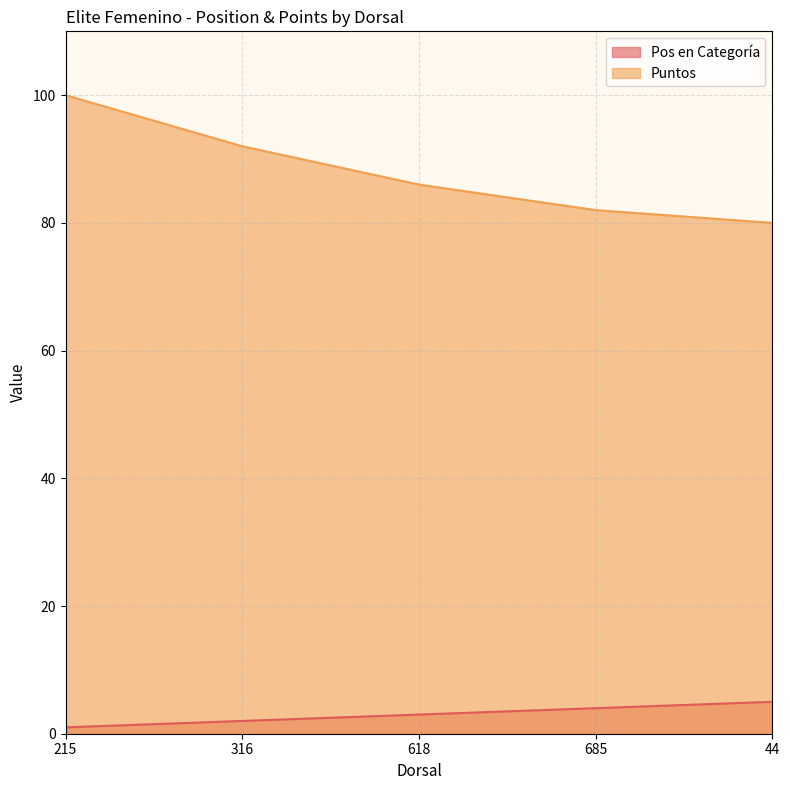

At which category is the sum across all series the highest?

215